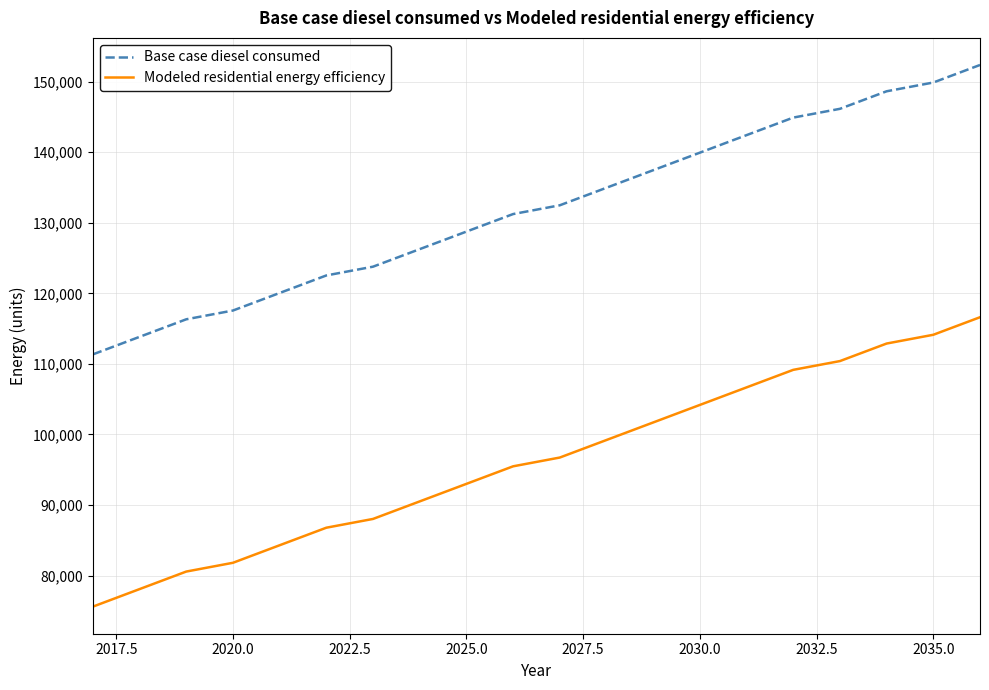

What are all the series names shown in the legend?

Base case diesel consumed, Modeled residential energy efficiency